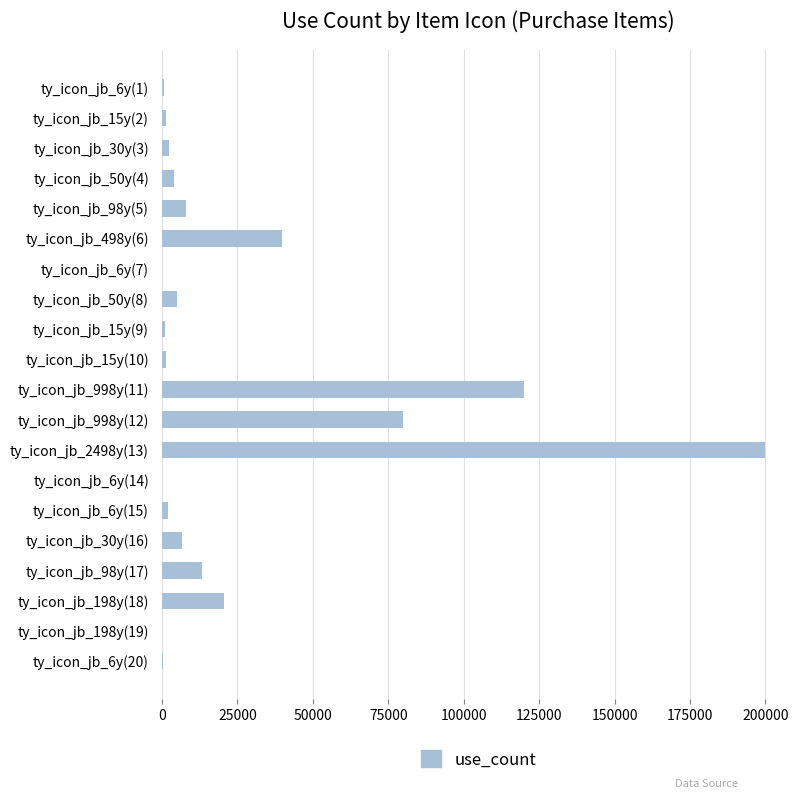

Is it true that the value at ty_icon_jb_498y(6) is 60646?

False